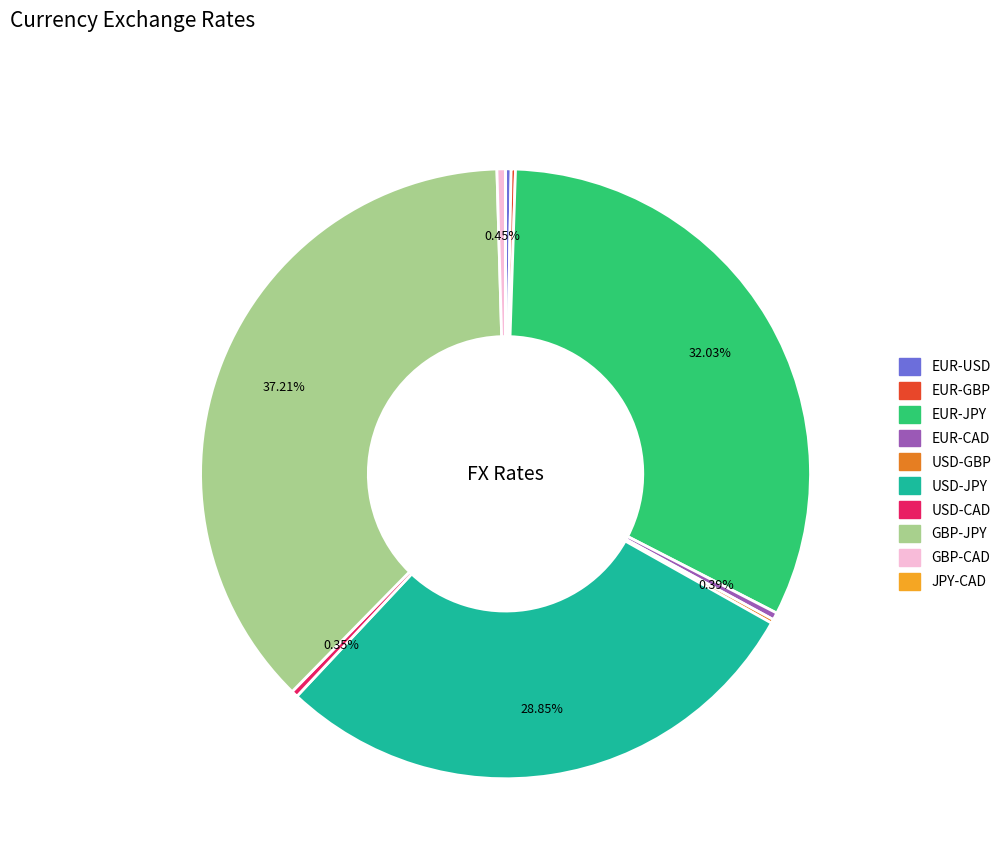

Which category has the biggest portion of the pie?

GBP-JPY